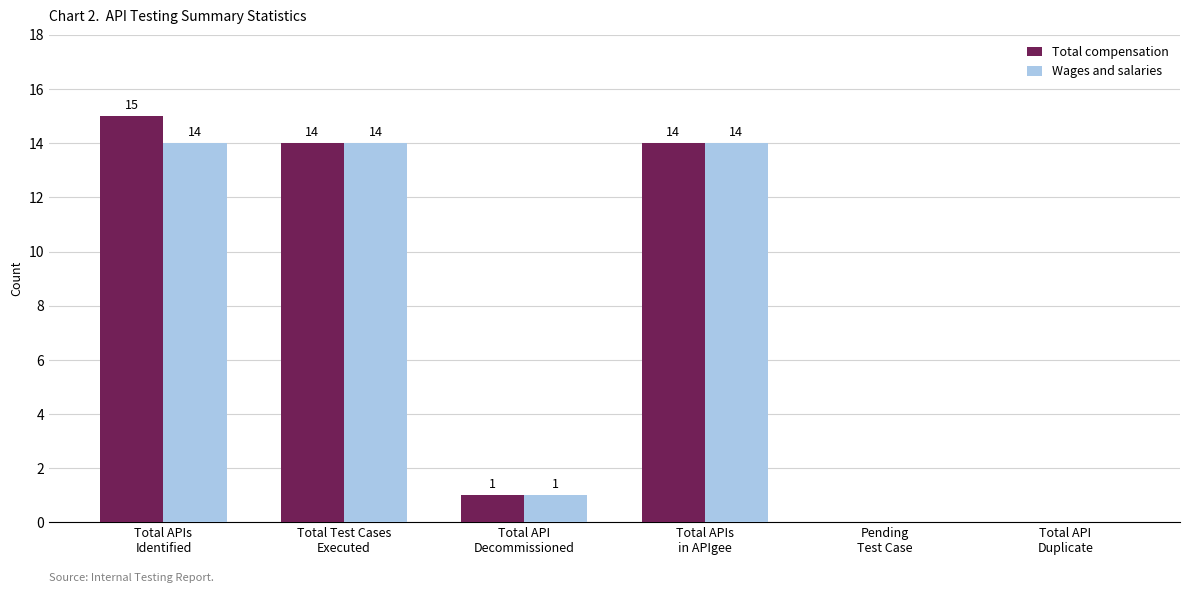

Which series has the largest total across all categories?

Total compensation